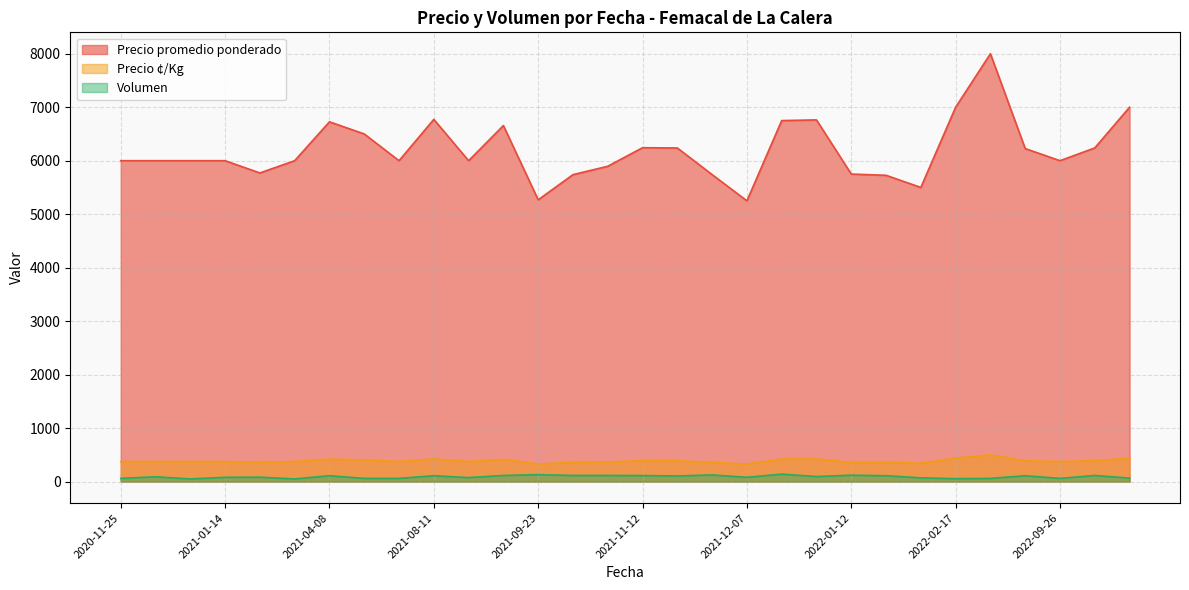

The Precio promedio ponderado series shows 6773 at 2021-08-11. True or false?

True